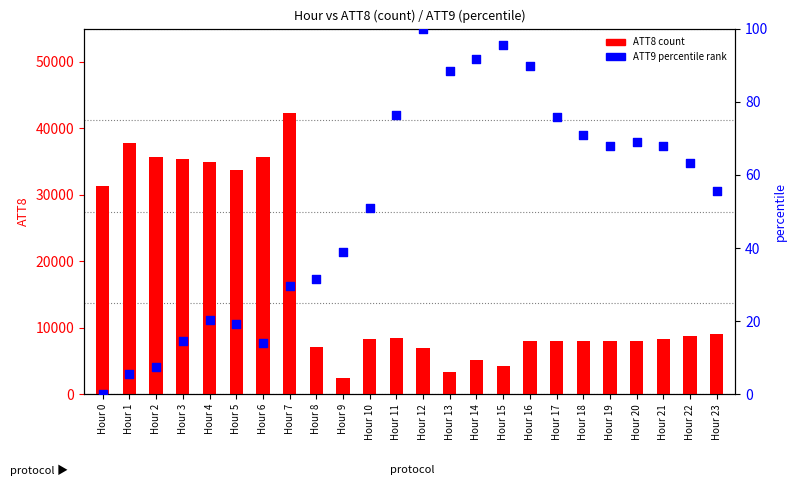

Which series contains the highest Y value?

ATT8 (count)